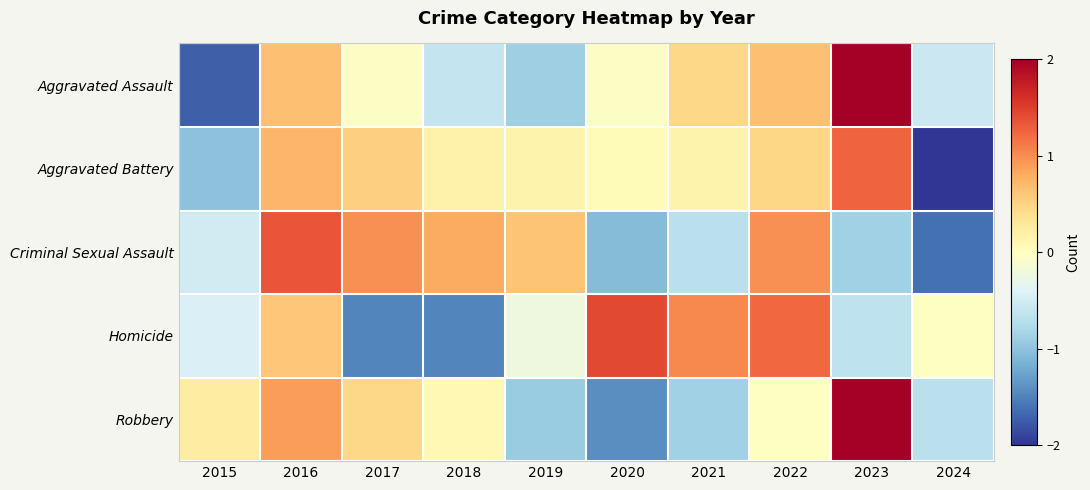

Which has a higher value, 2023 or 2015?

2023